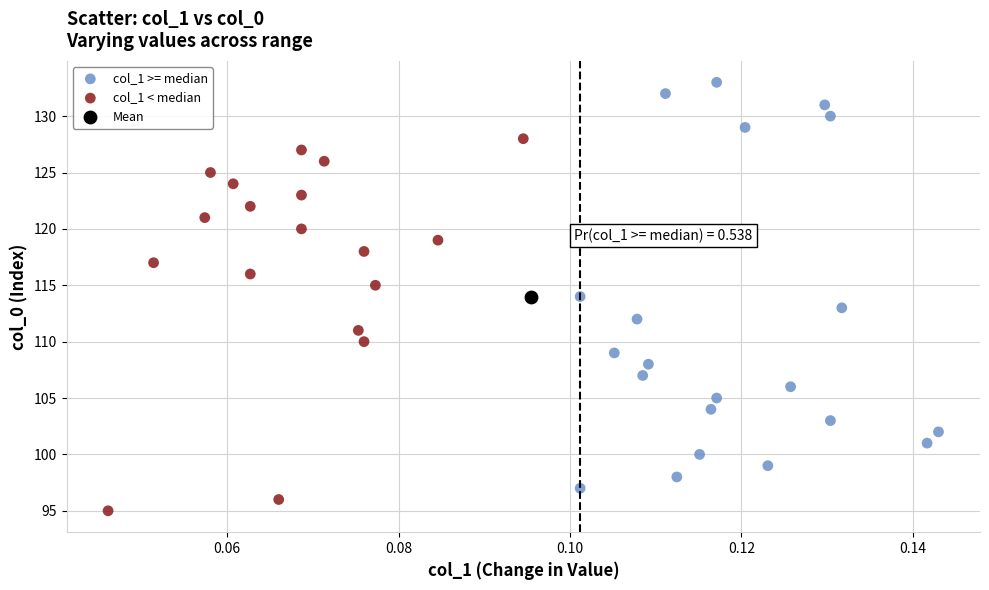

What are all the series names shown in the legend?

col_1 >= median, col_1 < median, Mean